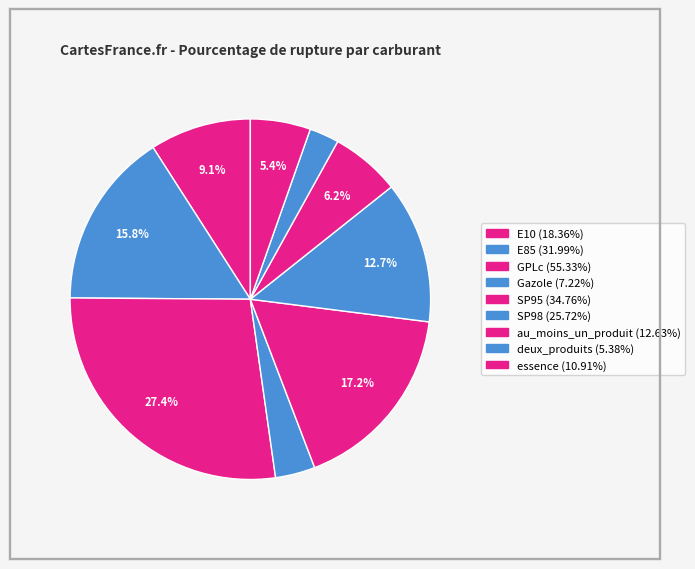

Combined, what portion of the pie is GPLc and SP98?

40.1%